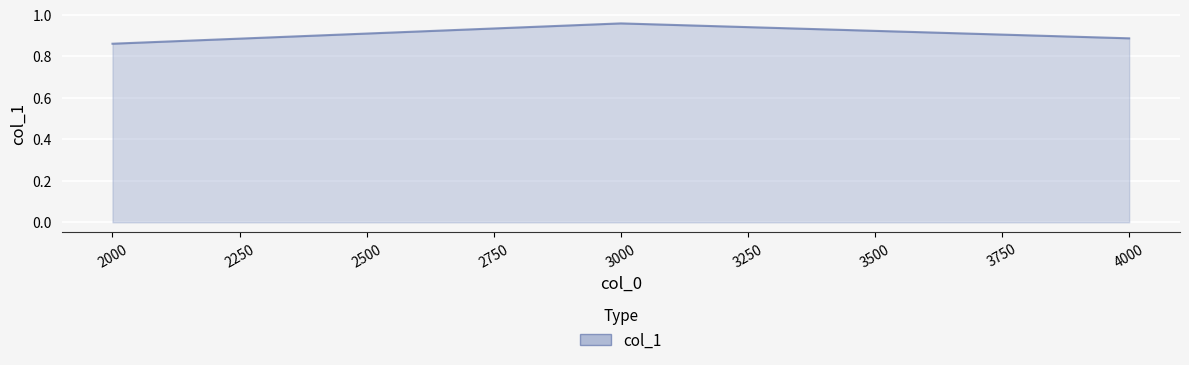

List the labels in order of value, smallest first.

2000, 4000, 3000